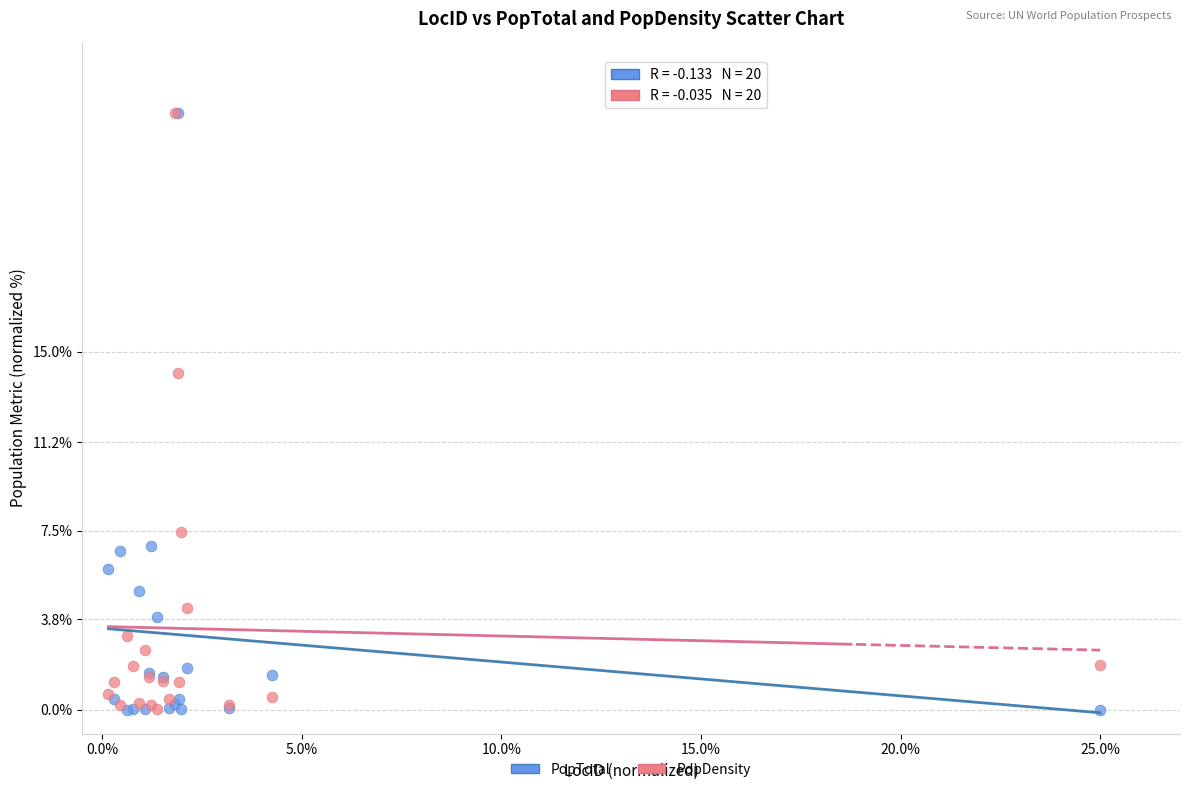

In the PopDensity series, what Y value is closest to 12?

14.1